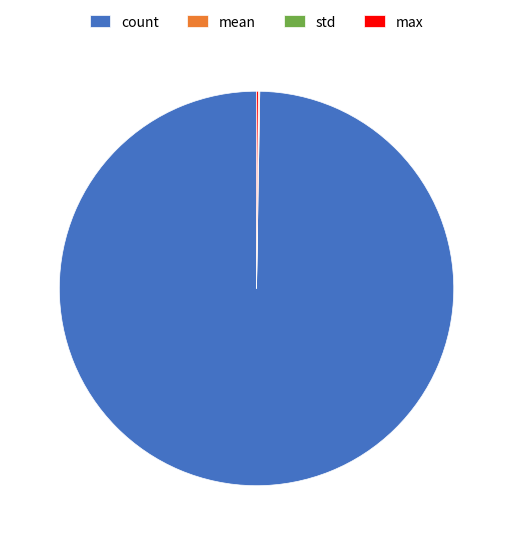

Which category has the biggest portion of the pie?

count